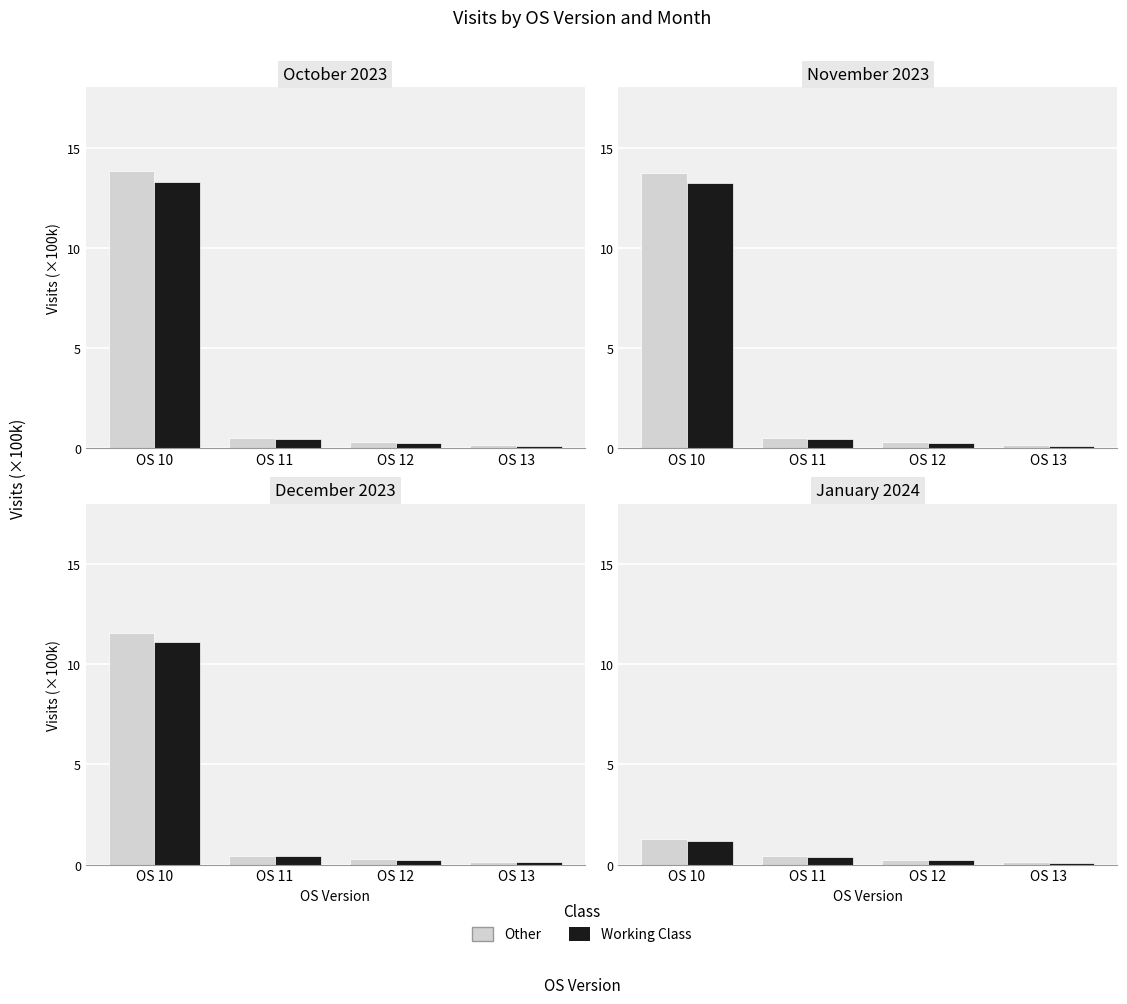

Between OS 12 and OS 13, which is larger?

OS 12